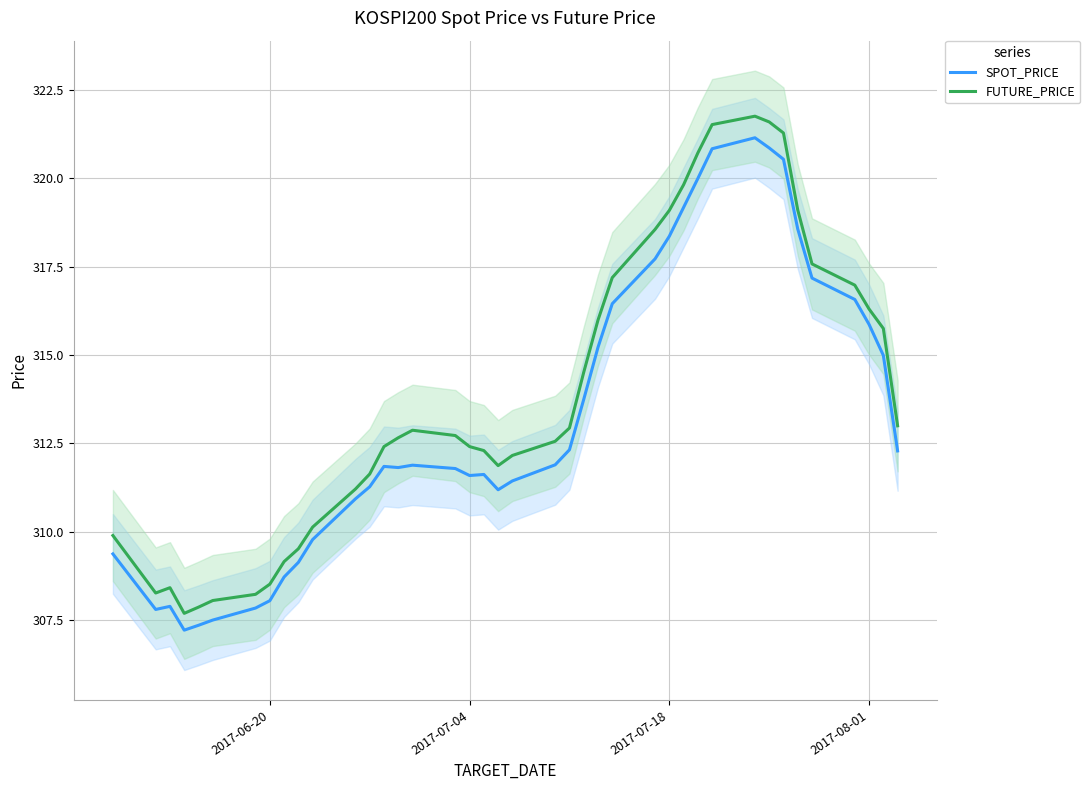

What is the highest value of the SPOT_PRICE series?

321.1